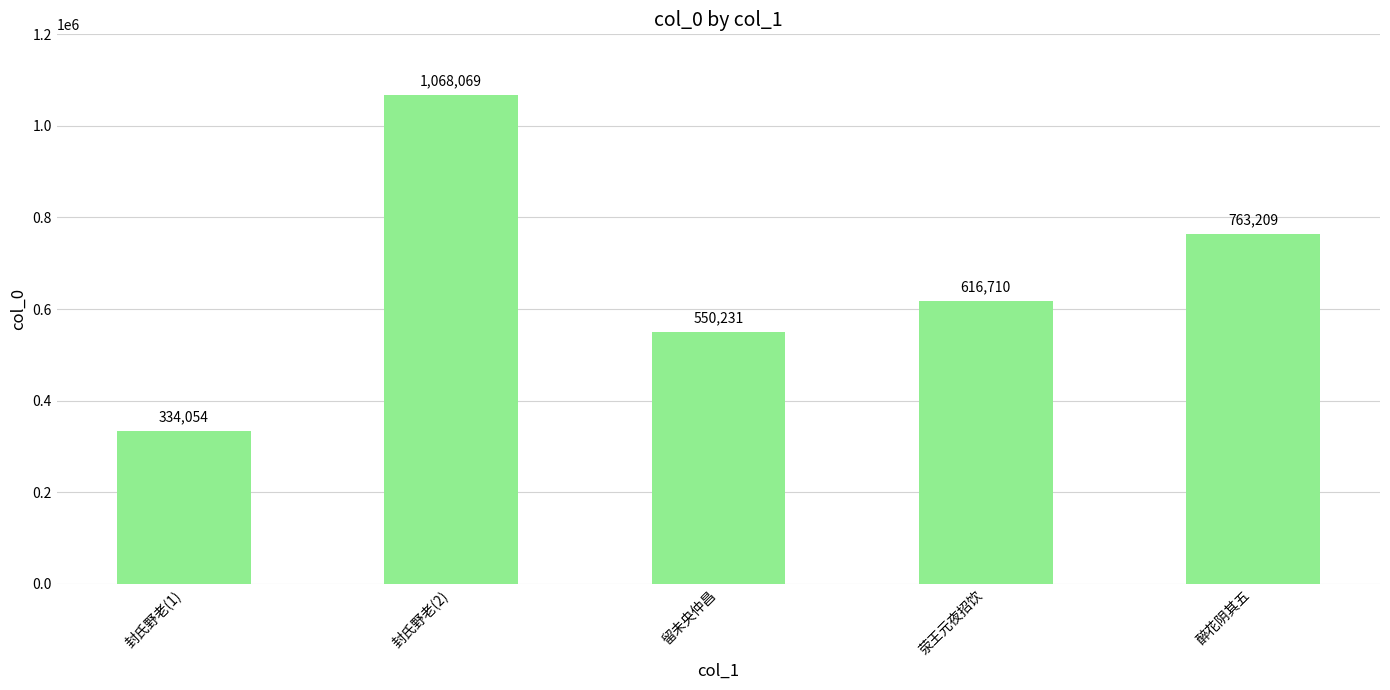

List the labels in order of value, smallest first.

封氏野老(1), 留未央仲昌, 荥王元夜招饮, 醉花阴其五, 封氏野老(2)